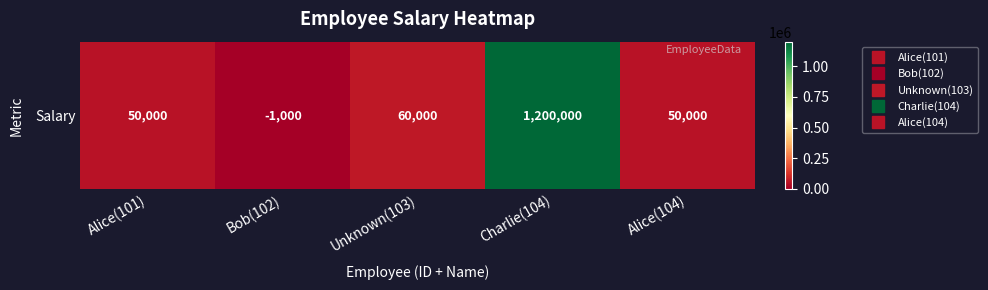

Reading left to right, what are all the values shown in this chart?

50000	-1000	60000	1200000	50000